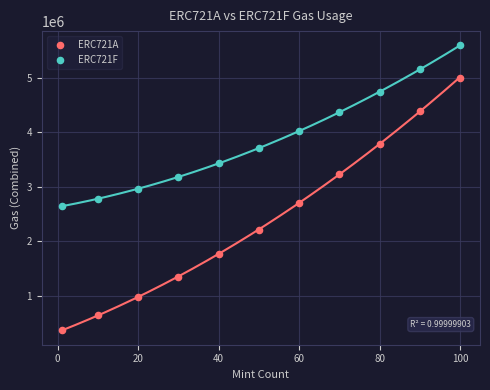

Which series contains the lowest Y value?

ERC721A